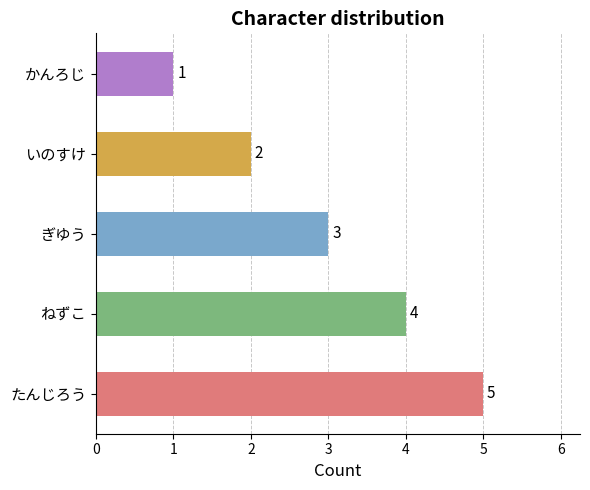

Which label corresponds to the smallest value in the chart?

かんろじ